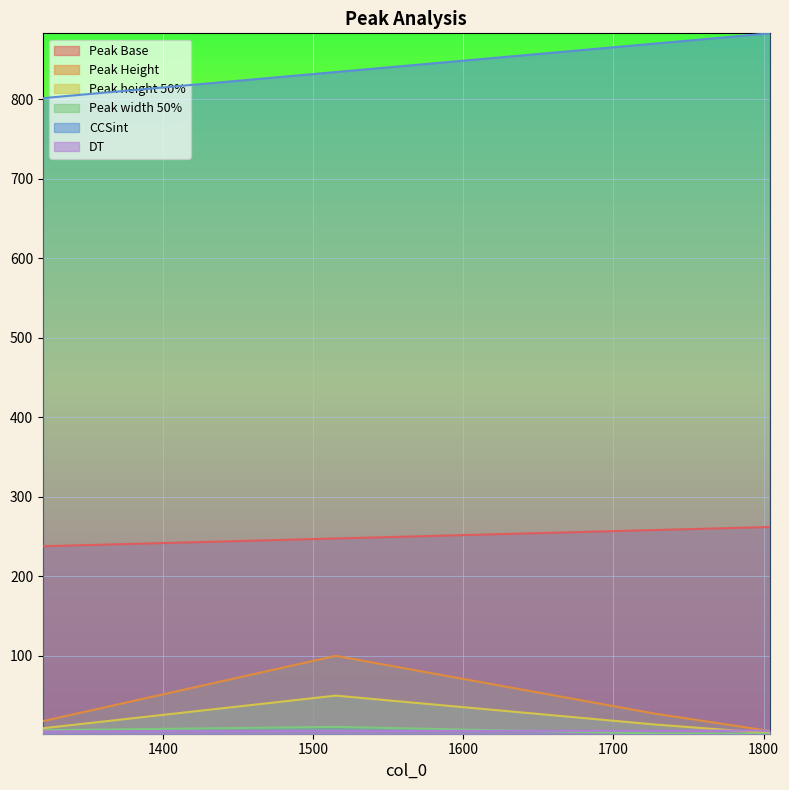

How many data points in Peak Base are less than 258?

2